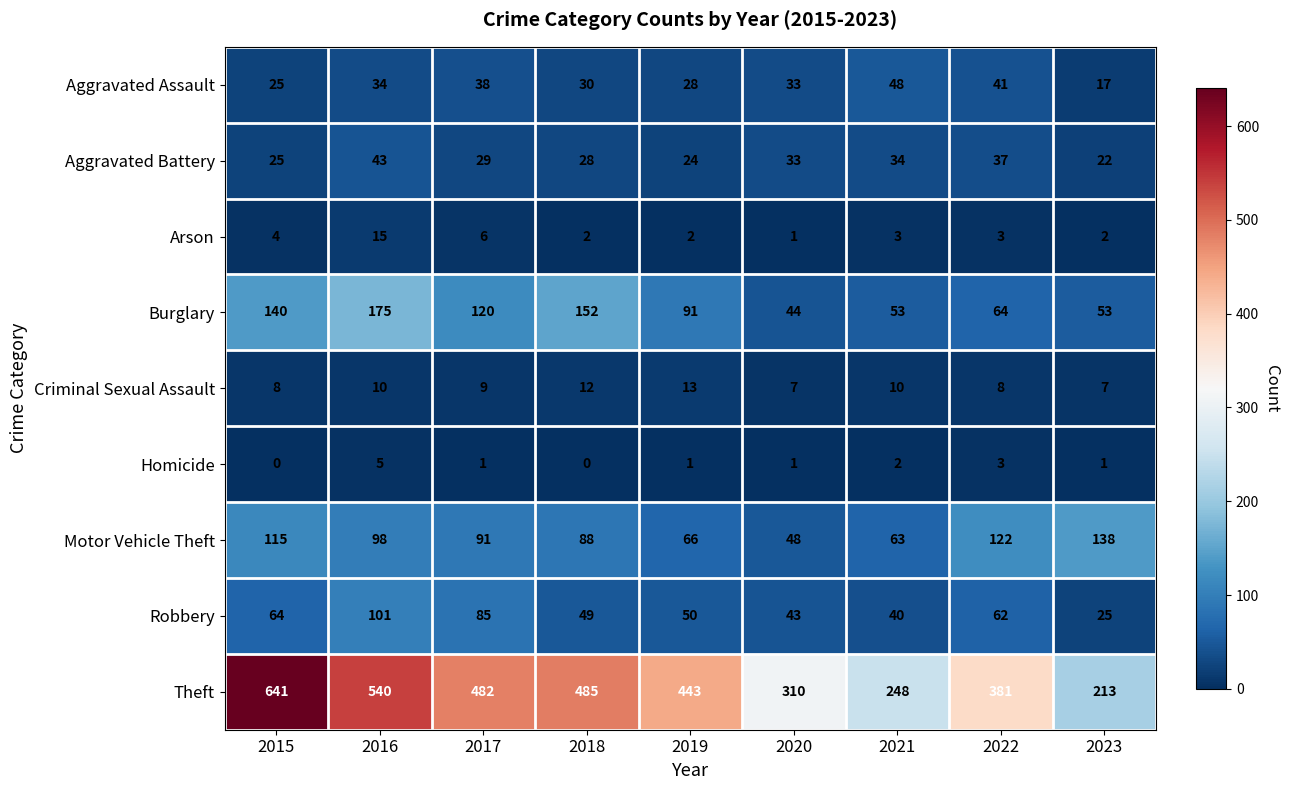

At which category is the sum across all series the highest?

2015